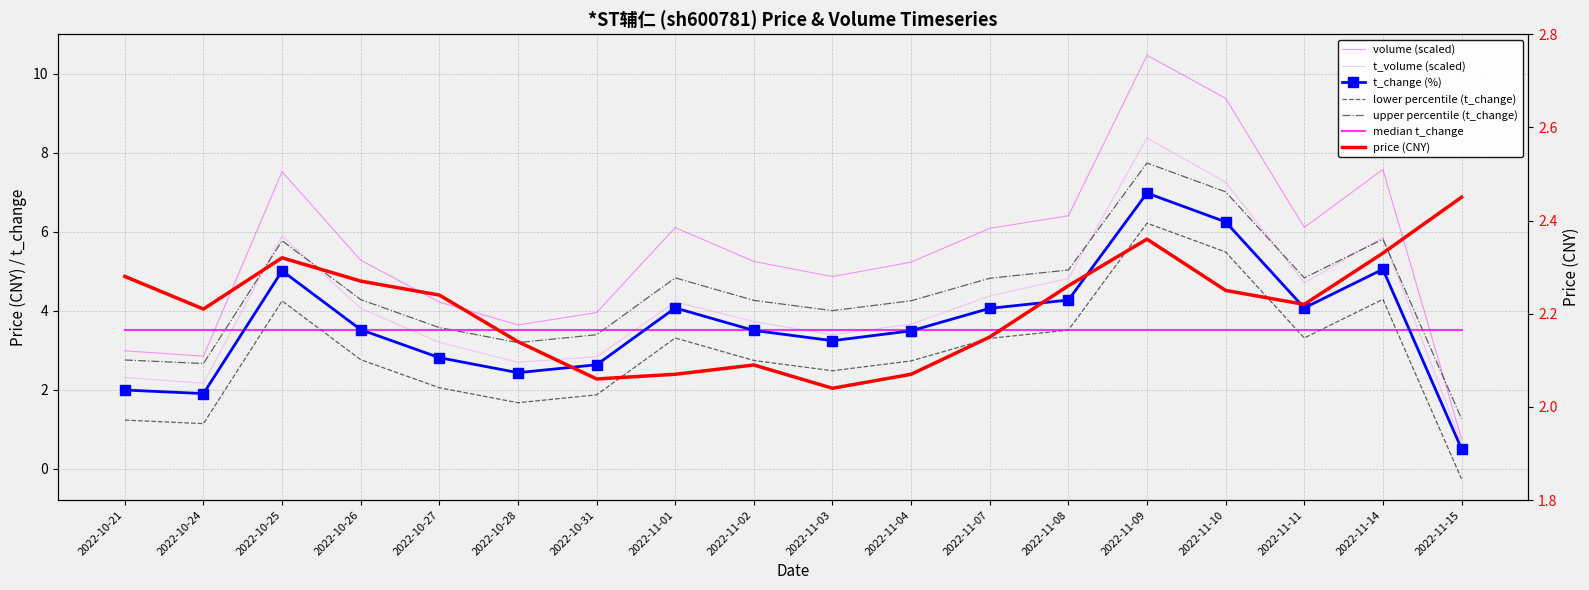

How many data points in volume_scaled are less than 5?

7